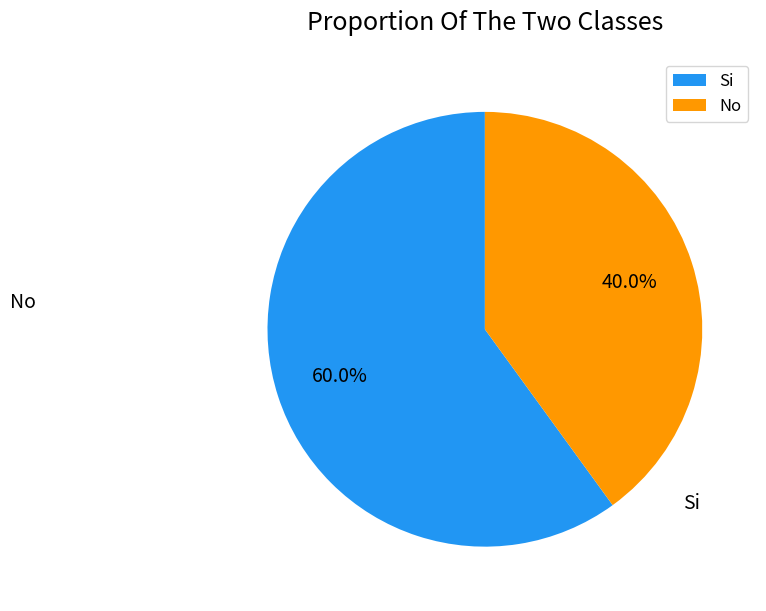

Count the number of slices in the pie.

2